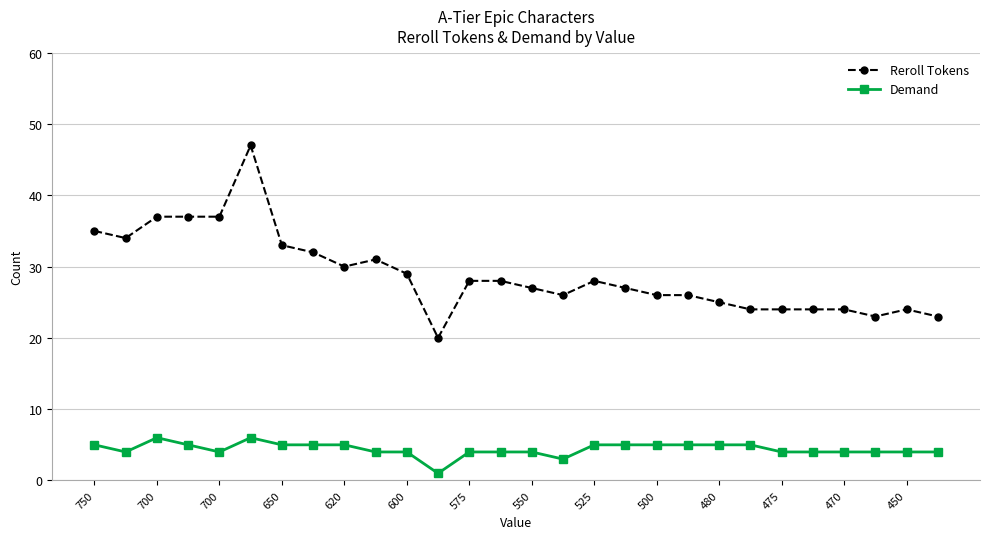

Which series has the largest total across all categories?

Reroll Tokens